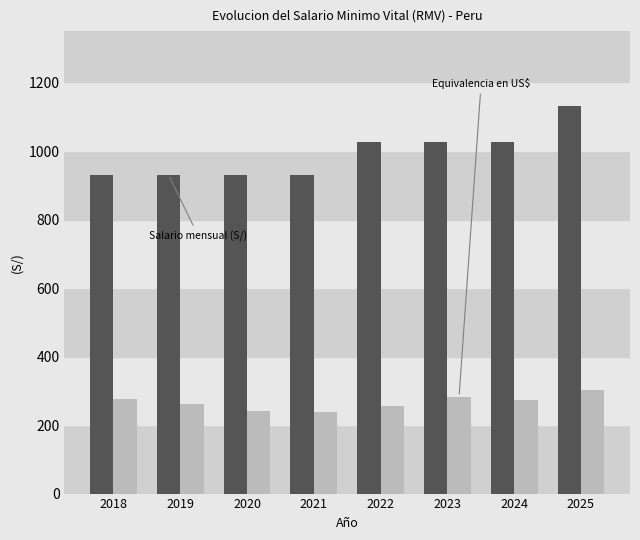

Which category has the highest value across all series?

2025